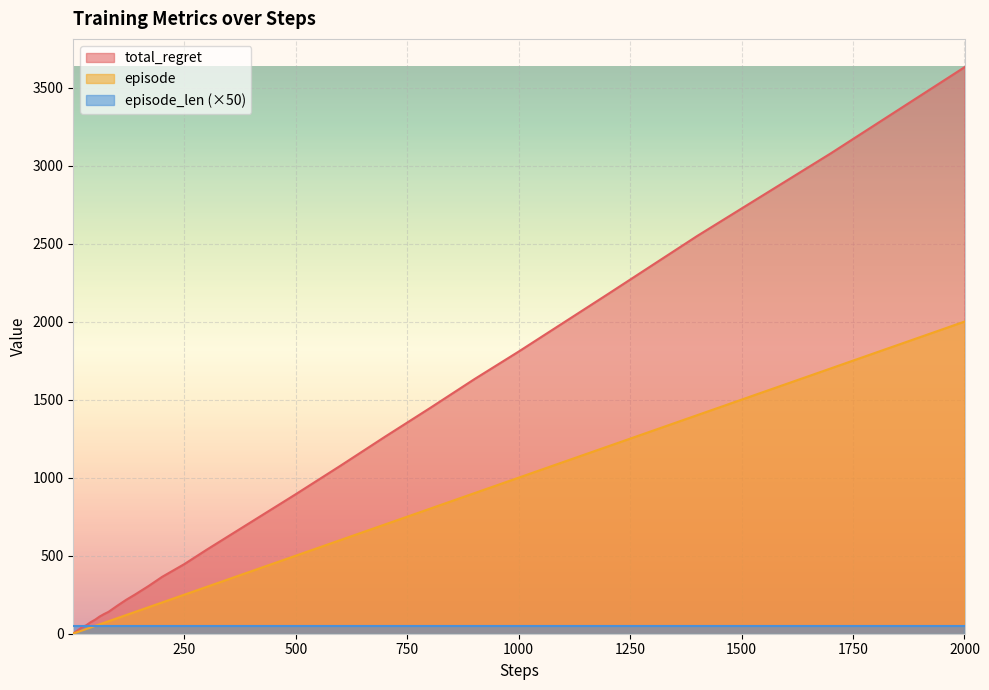

Rank the series by their average value, from lowest to highest.

episode_len (×50), episode, total_regret